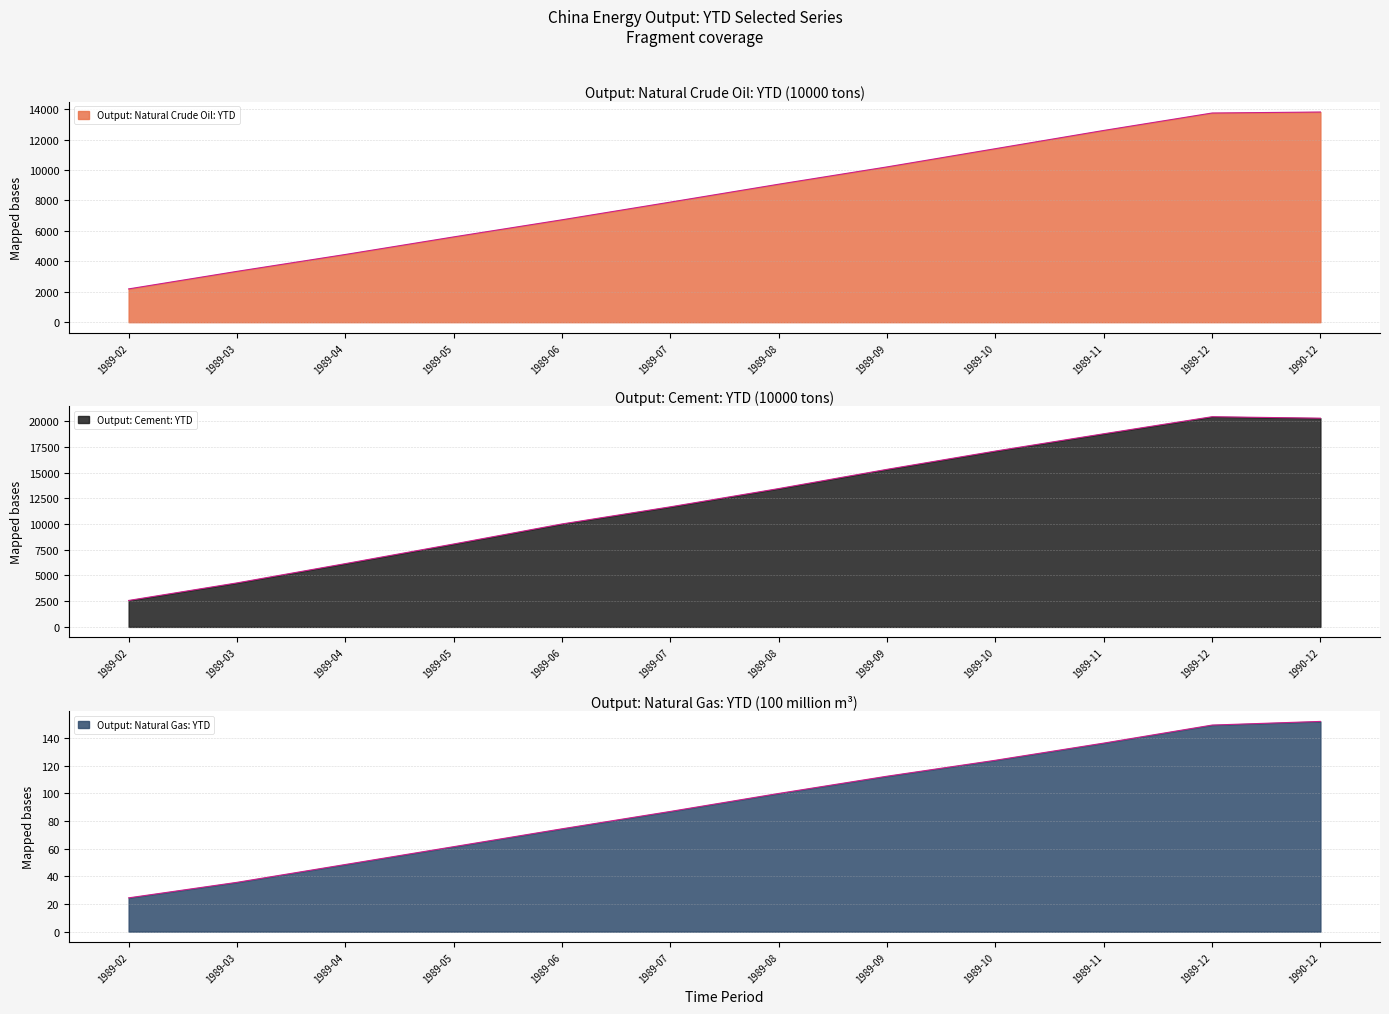

Between 1989-08 and 1989-06, which is larger?

1989-08